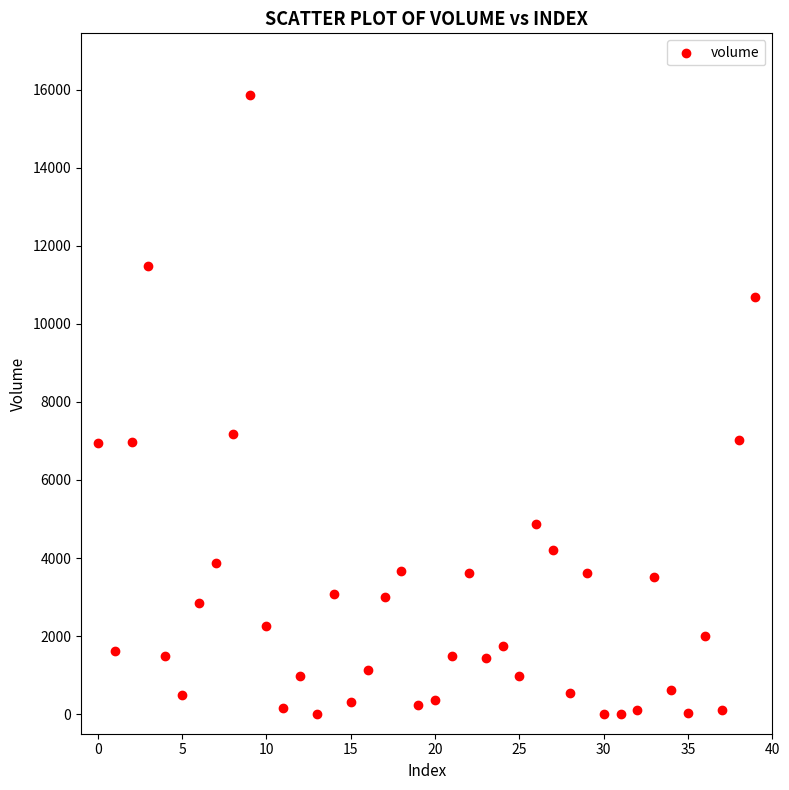

What is the range of Y values (max minus min)?

15848.2